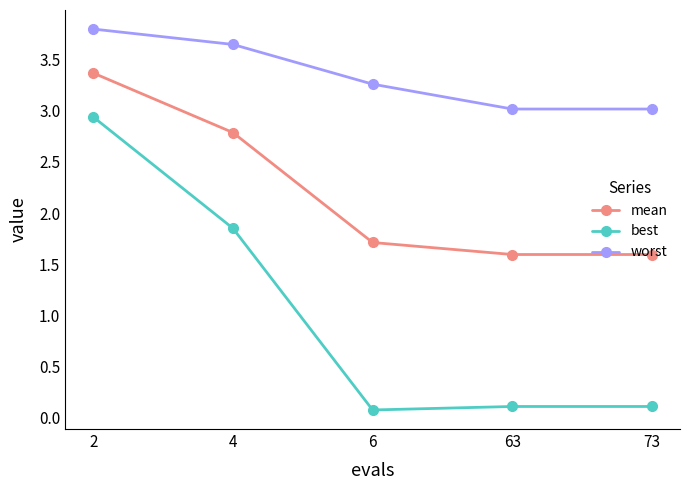

True or false: worst has a value of 1.5 at 73.

False